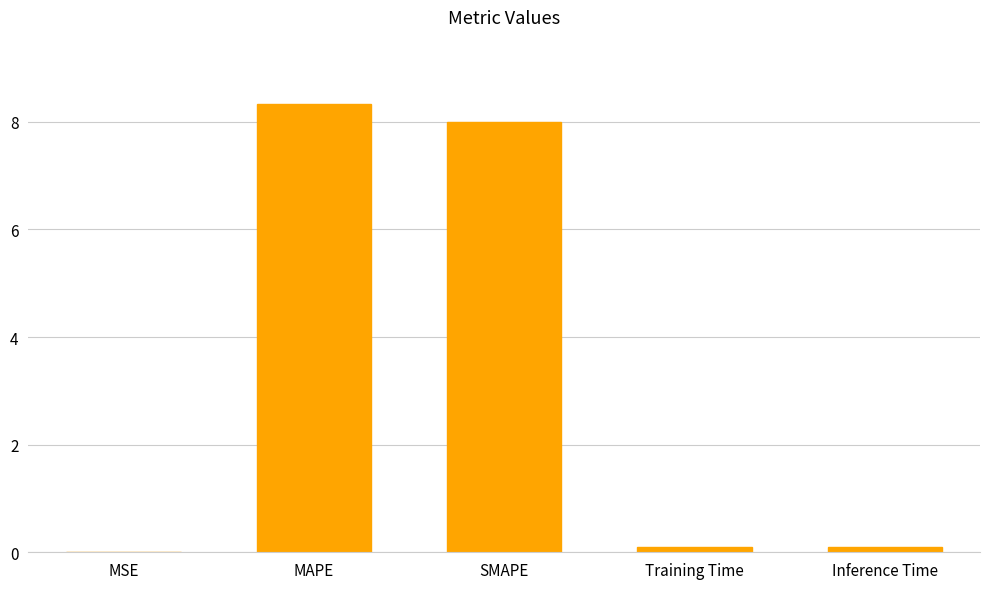

The value at SMAPE is 2.8. True or false?

False